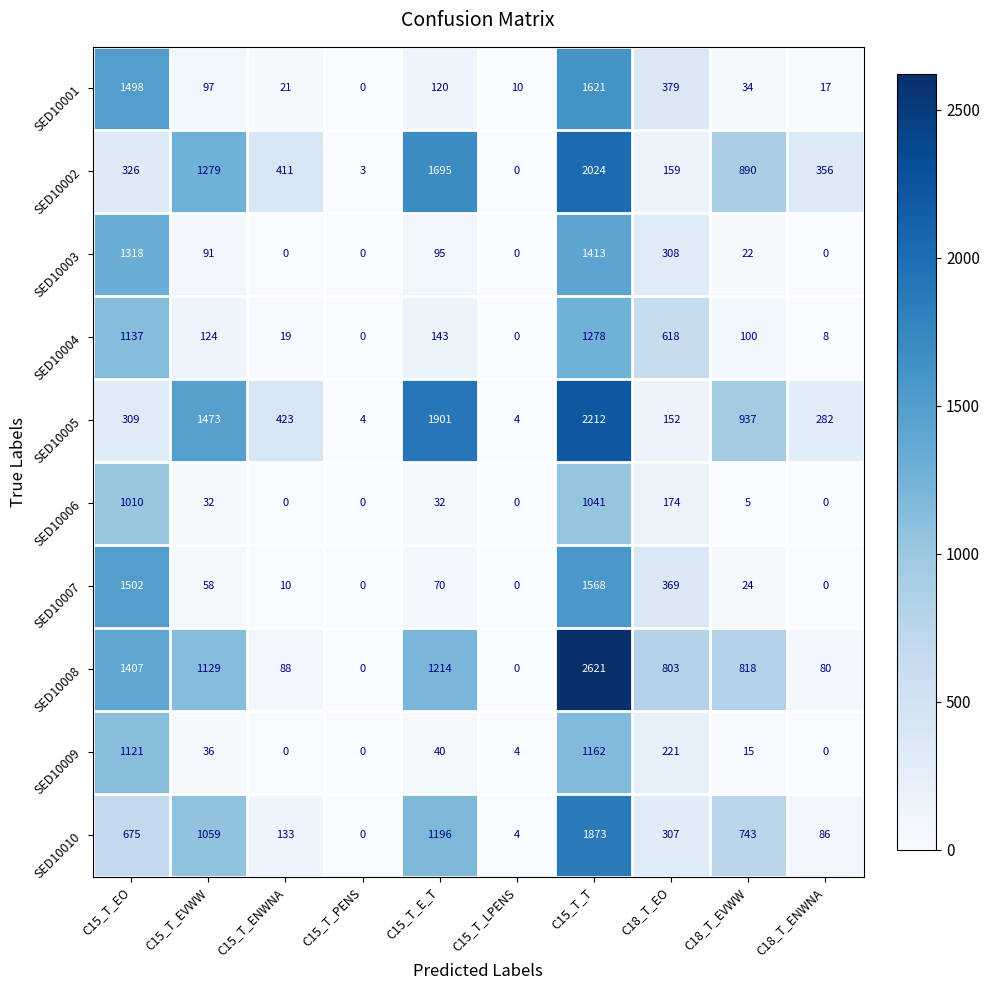

At which label is SED10007 closest to 784?

C18_T_EO